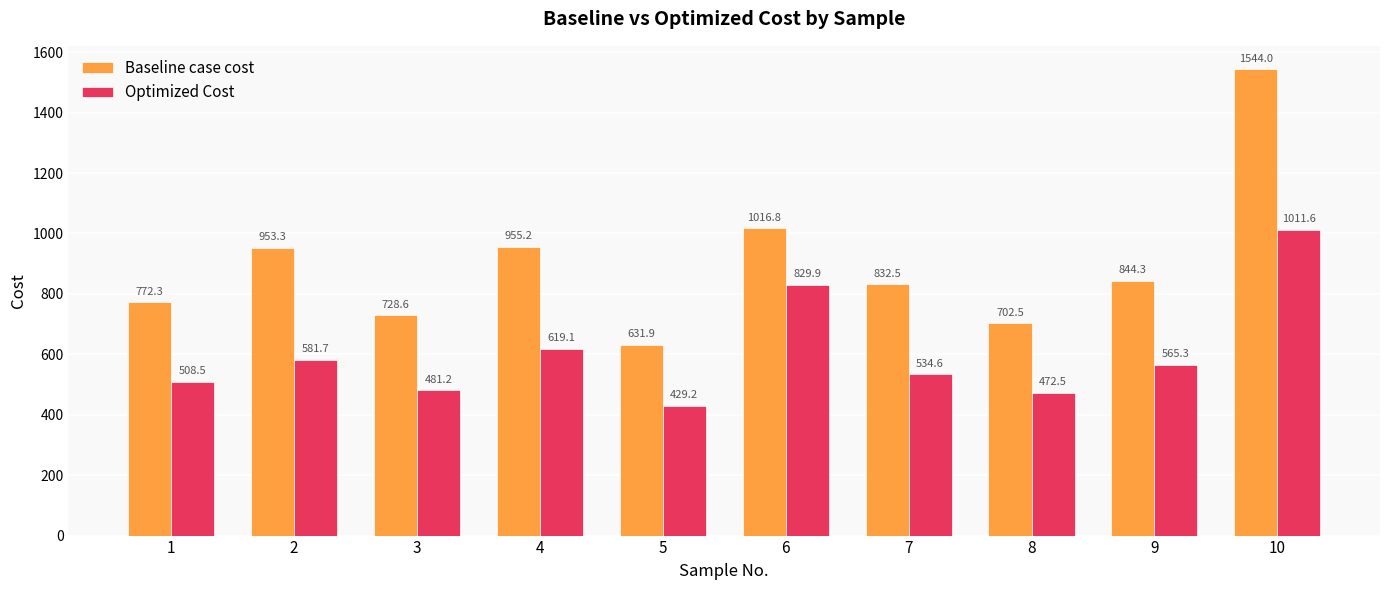

Between 2 and 9, which series saw the biggest shift?

Baseline case cost